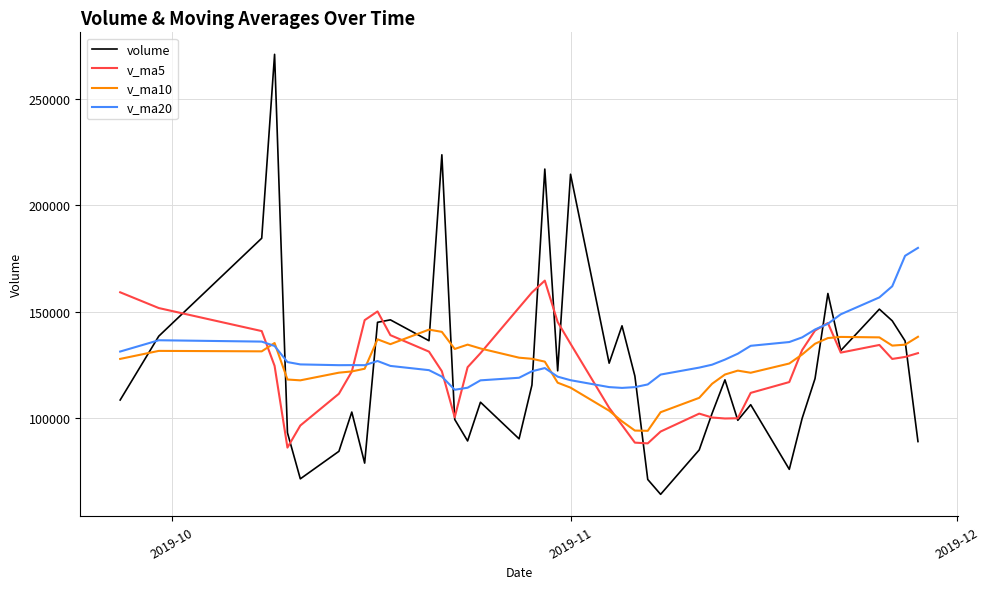

How many values in the volume series are below 118030?

20